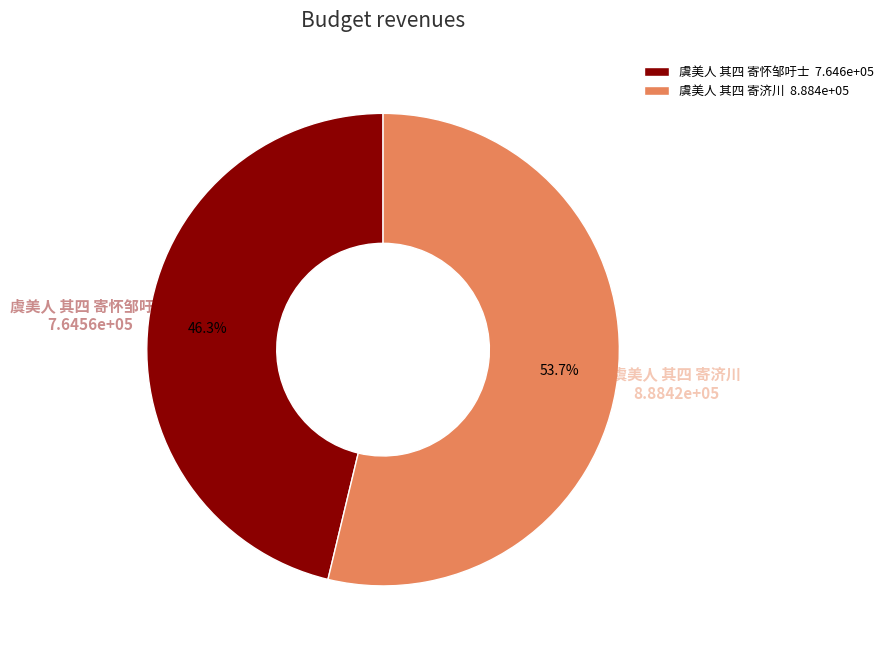

Count the number of slices in the pie.

2